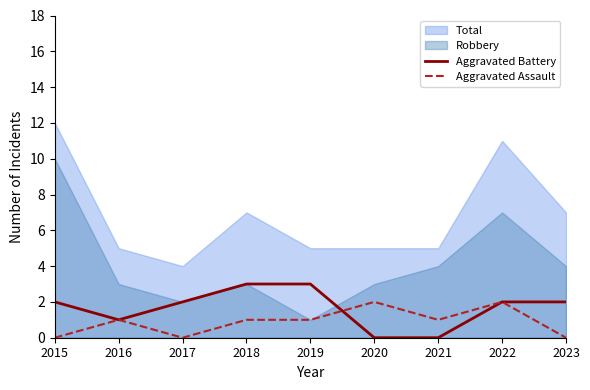

True or false: Aggravated Battery has a value of 4 at 2022.

False